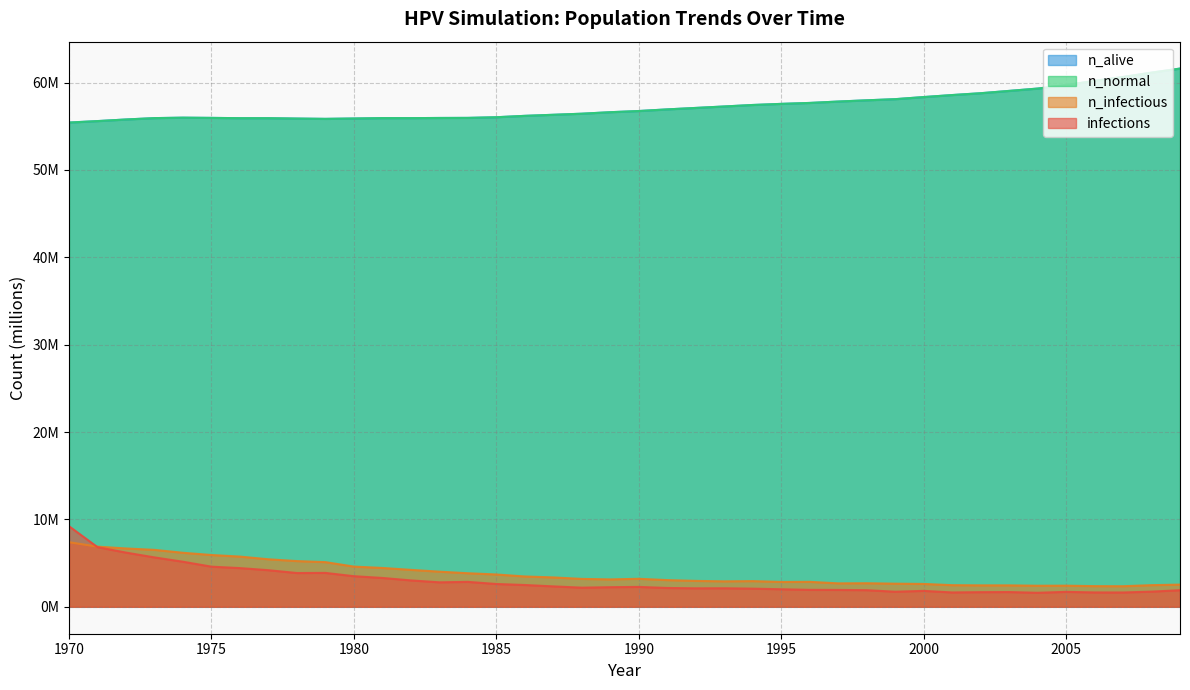

Reading right to left, list all the values displayed in this chart.

infections: 1.9	1.7	1.6	1.6	1.7	1.6	1.7	1.7	1.6	1.8	1.7	1.9	1.9	1.9	2.0	2.1	2.1	2.1	2.2	2.3	2.2	2.2	2.3	2.5	2.6	2.9	2.8	3.0	3.3	3.5	3.9	3.9	4.2	4.4	4.6	5.2	5.7	6.2	6.8	9.2
n_infectious: 2.5	2.5	2.4	2.4	2.4	2.4	2.5	2.5	2.5	2.6	2.6	2.7	2.7	2.9	2.8	2.9	2.9	3.0	3.1	3.2	3.1	3.2	3.4	3.5	3.7	3.8	4.0	4.2	4.4	4.6	5.1	5.2	5.4	5.7	5.9	6.2	6.5	6.7	6.9	7.4
n_normal: 61.6	61.1	60.6	60.2	59.7	59.3	59.1	58.8	58.6	58.3	58.1	58.0	57.8	57.7	57.6	57.4	57.3	57.1	56.9	56.8	56.6	56.4	56.3	56.2	56.0	56.0	56.0	55.9	55.9	55.9	55.9	55.9	55.9	55.9	56.0	56.0	55.9	55.8	55.6	55.4
n_alive: 61.6	61.1	60.6	60.2	59.7	59.3	59.1	58.8	58.6	58.3	58.1	58.0	57.8	57.7	57.6	57.4	57.3	57.1	56.9	56.8	56.6	56.4	56.3	56.2	56.0	56.0	56.0	55.9	55.9	55.9	55.9	55.9	55.9	55.9	56.0	56.0	55.9	55.8	55.6	55.4